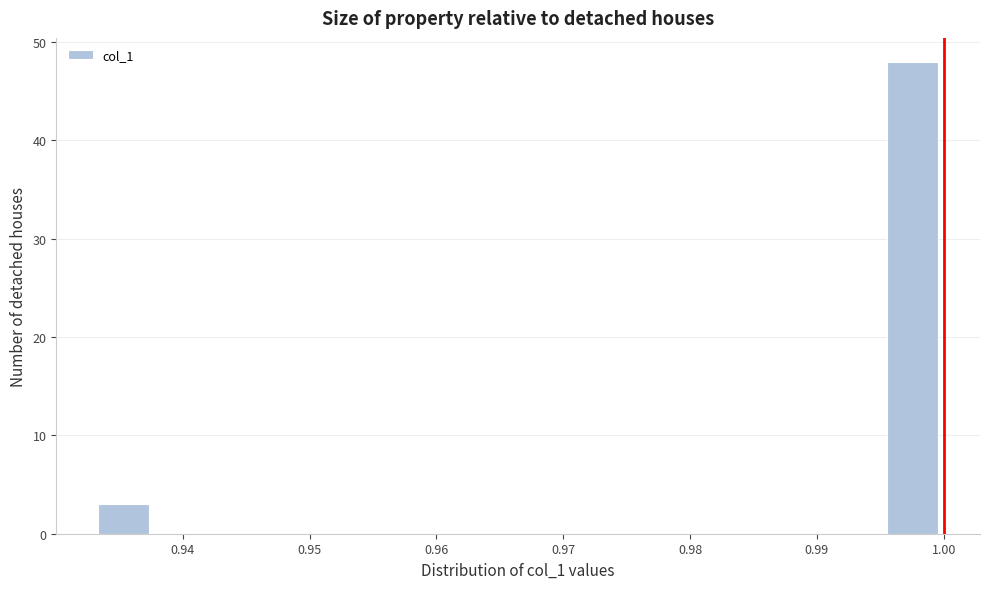

Reading left to right, transcribe this chart: for each bar, give the range it covers on the x-axis and its height. Neither the bar edges nor the heights are printed on the chart, so give them approximately, as read against the axes.

0.933 to 0.938: 3
0.938 to 0.942: 0
0.942 to 0.947: 0
0.947 to 0.951: 0
0.951 to 0.956: 0
0.956 to 0.960: 0
0.960 to 0.964: 0
0.964 to 0.969: 0
0.969 to 0.973: 0
0.973 to 0.978: 0
0.978 to 0.982: 0
0.982 to 0.987: 0
0.987 to 0.991: 0
0.991 to 0.996: 0
0.996 to 1.000: 48